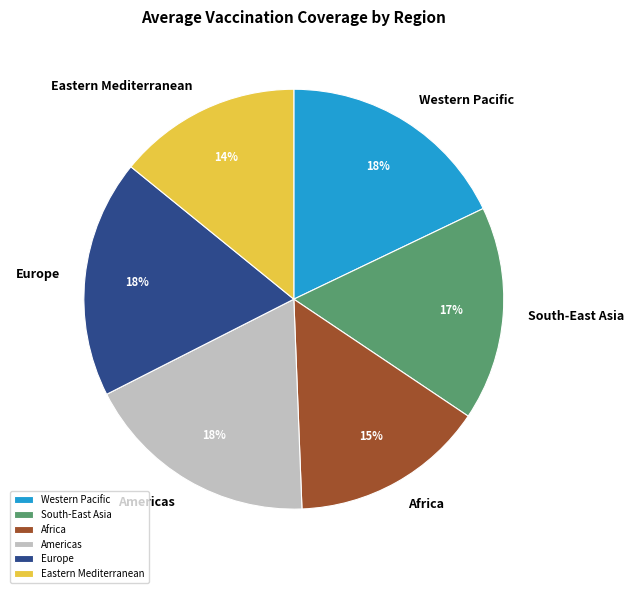

Approximately how many times larger is the value at Africa compared to Eastern Mediterranean?

1.1